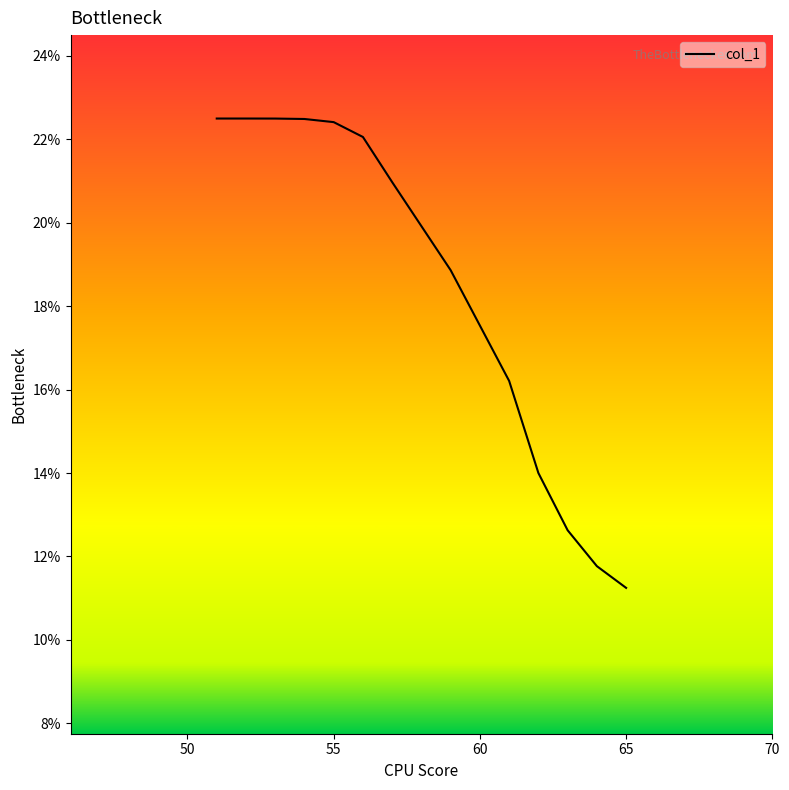

What is the difference between the maximum and minimum values?

11.3